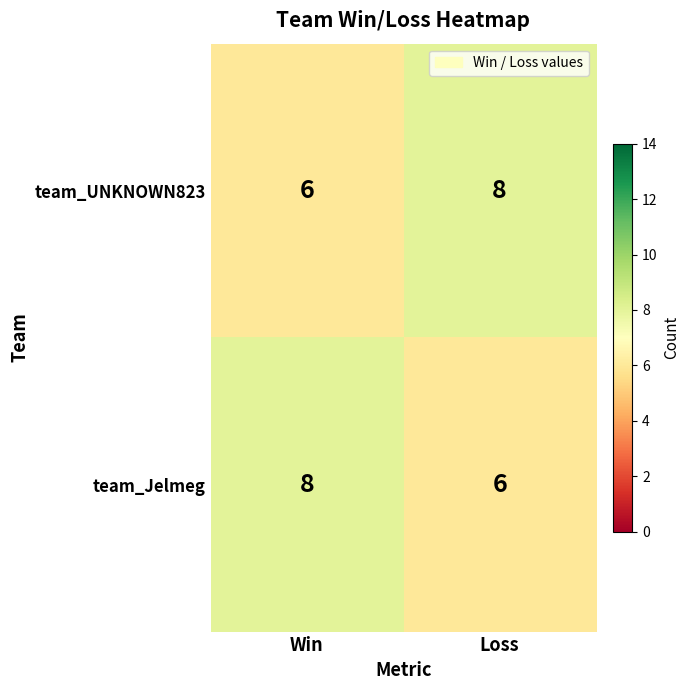

What is the total value across all series at Win?

14